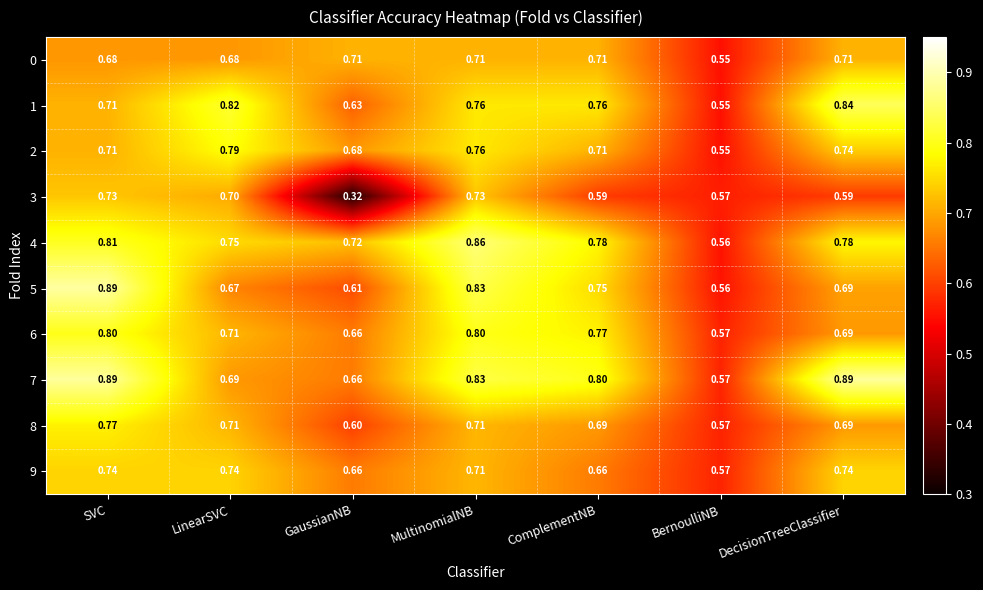

Where is 7 nearest to the value 0?

BernoulliNB